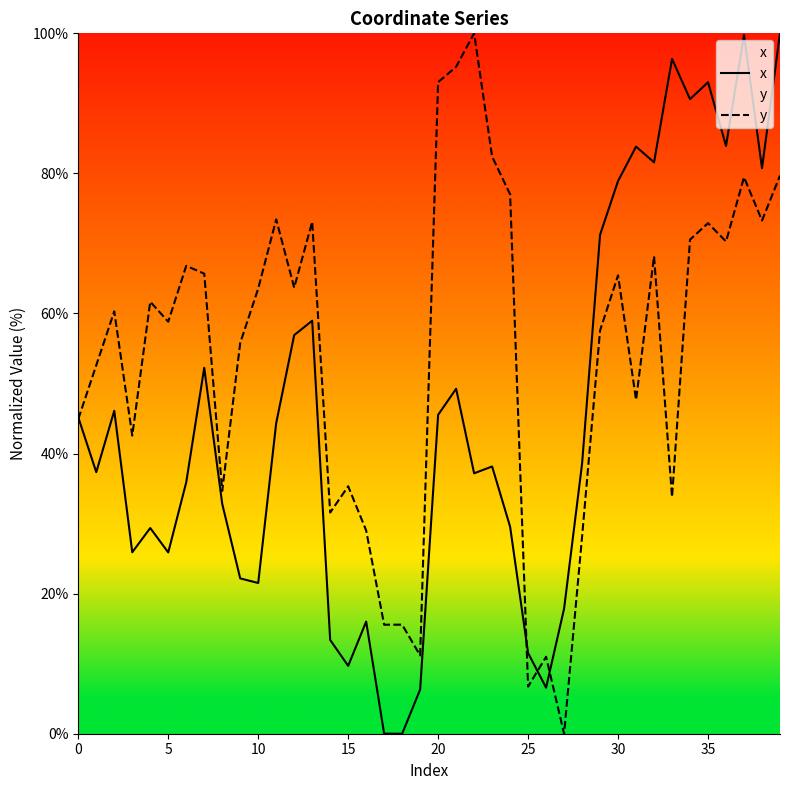

What are all the series names shown in the legend?

x, y